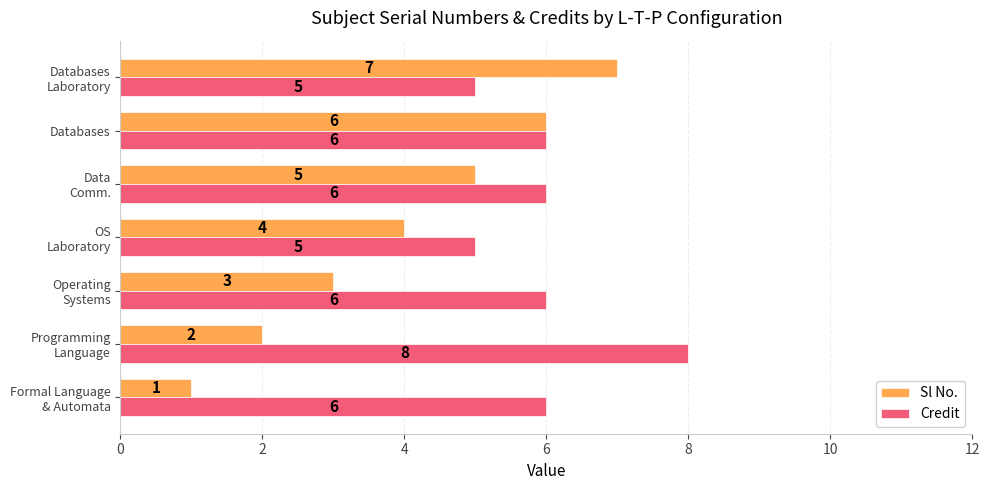

Rank the series by their average value, from highest to lowest.

Credit, Sl No.